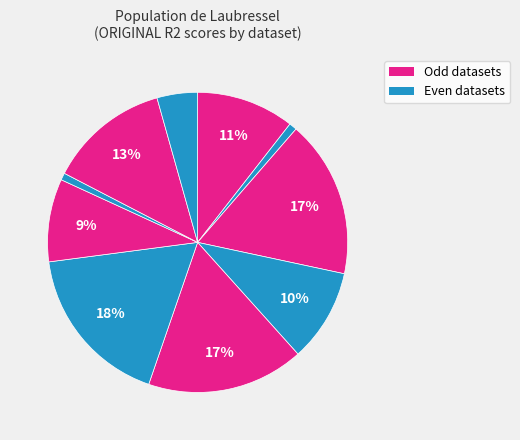

How many segments does this pie chart have?

10